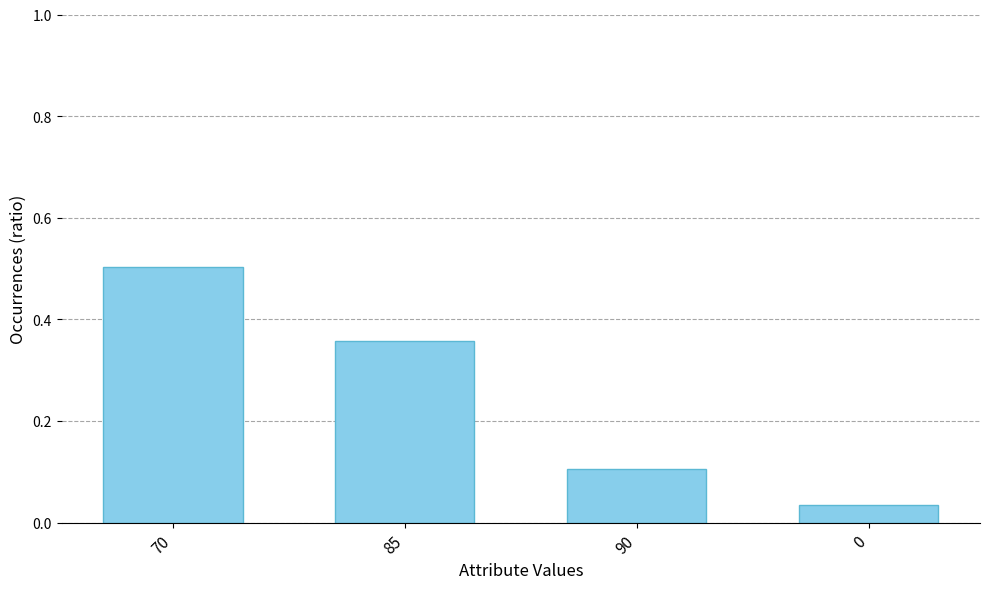

Which has a higher value, 0 or 70?

70